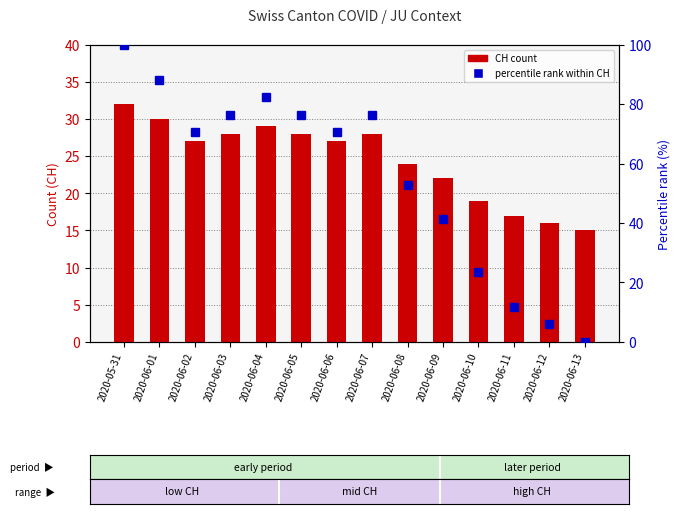

How many values in percentile rank within CH are above zero?

13